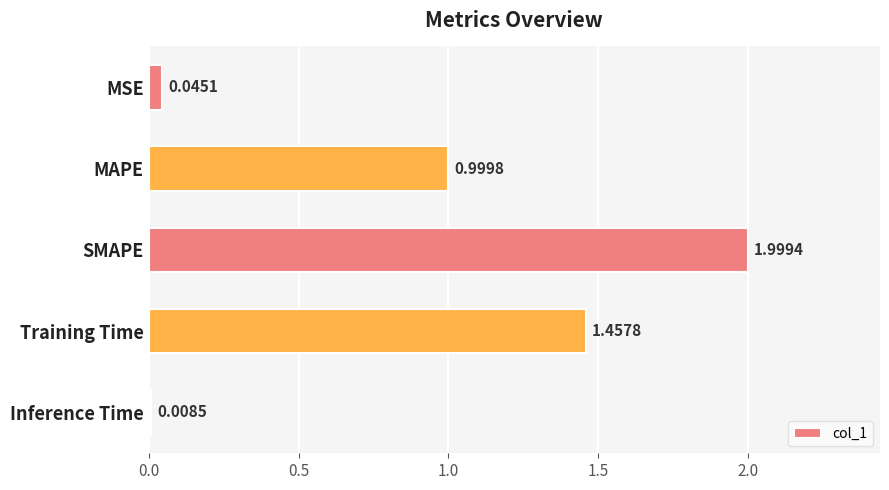

Where is the data nearest to the value 1?

MAPE